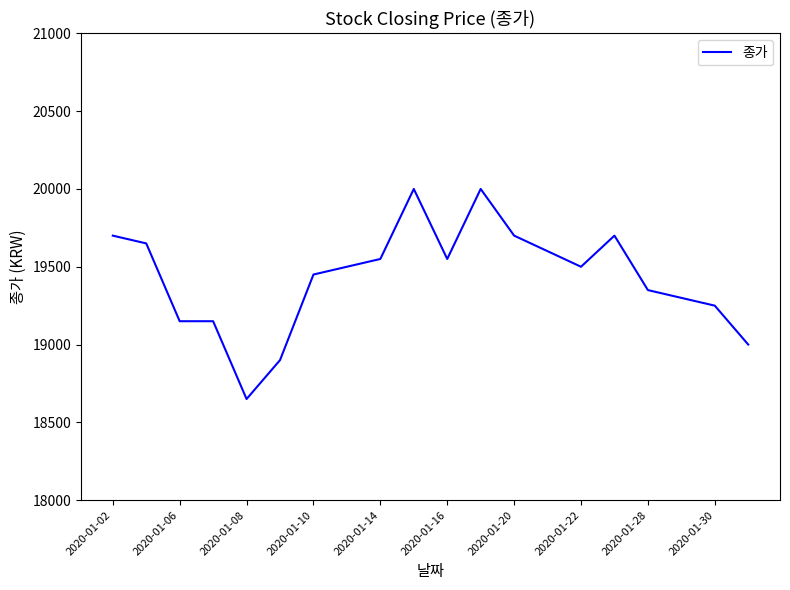

Does the chart display data point markers on the line(s)?

No